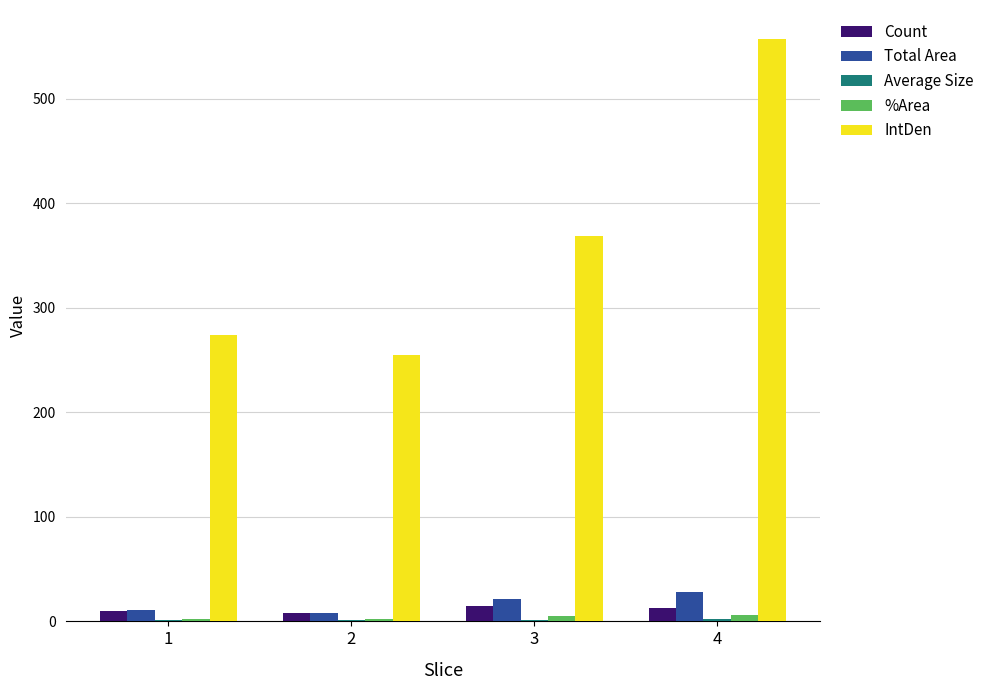

Count the number of data series in this chart.

5